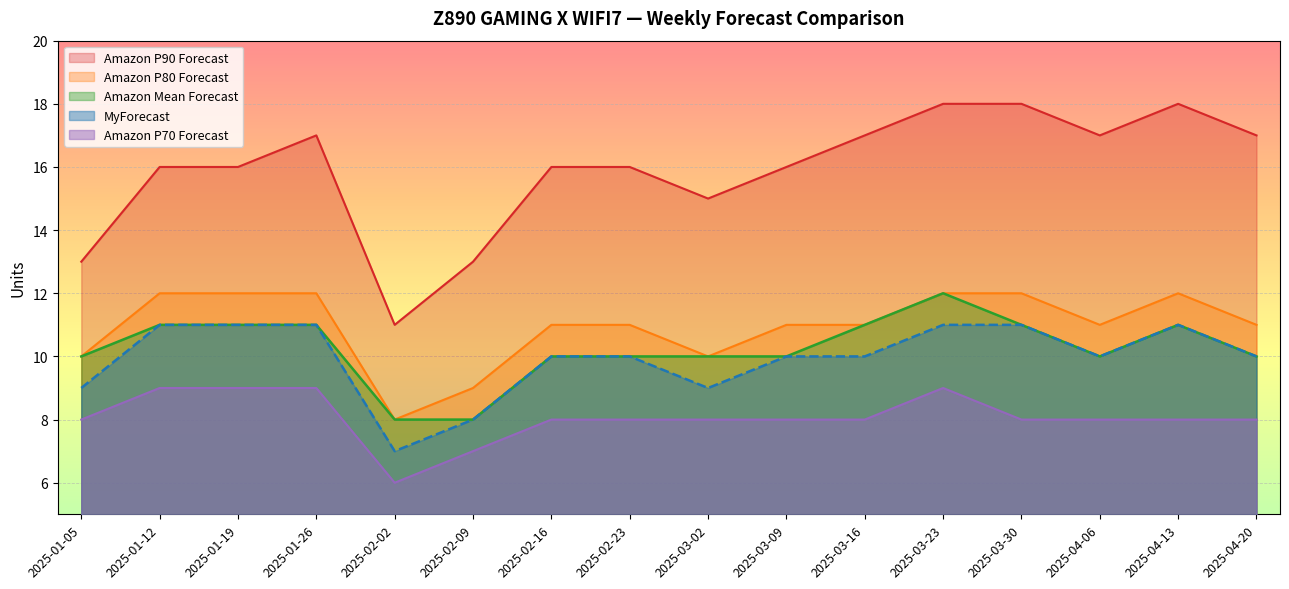

How many series are shown in this chart?

5